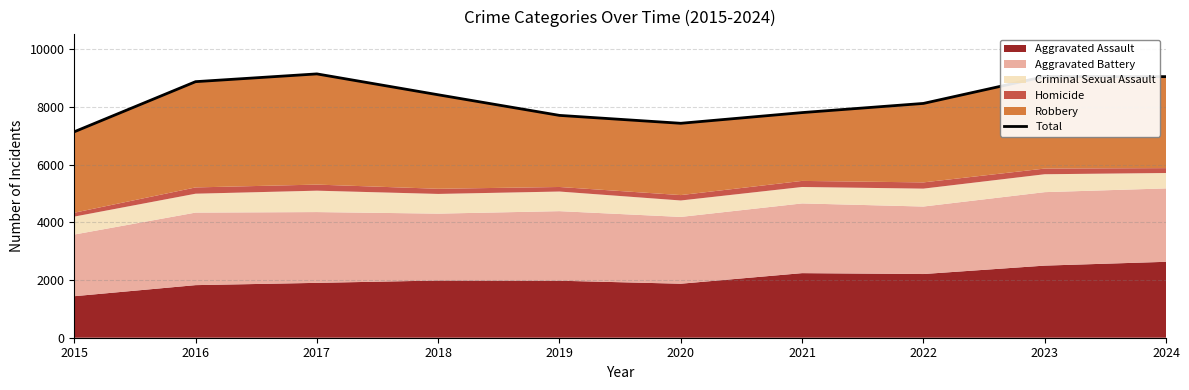

How many points are higher than both their immediate neighbors (excluding endpoints)?

2